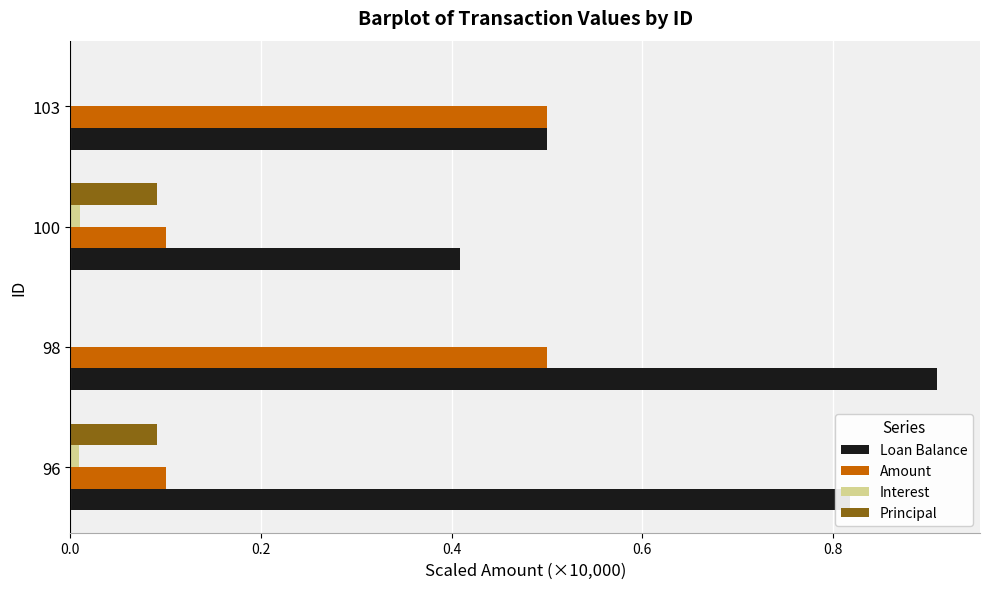

True or false: Principal has a value of 0.1 at 100.

True